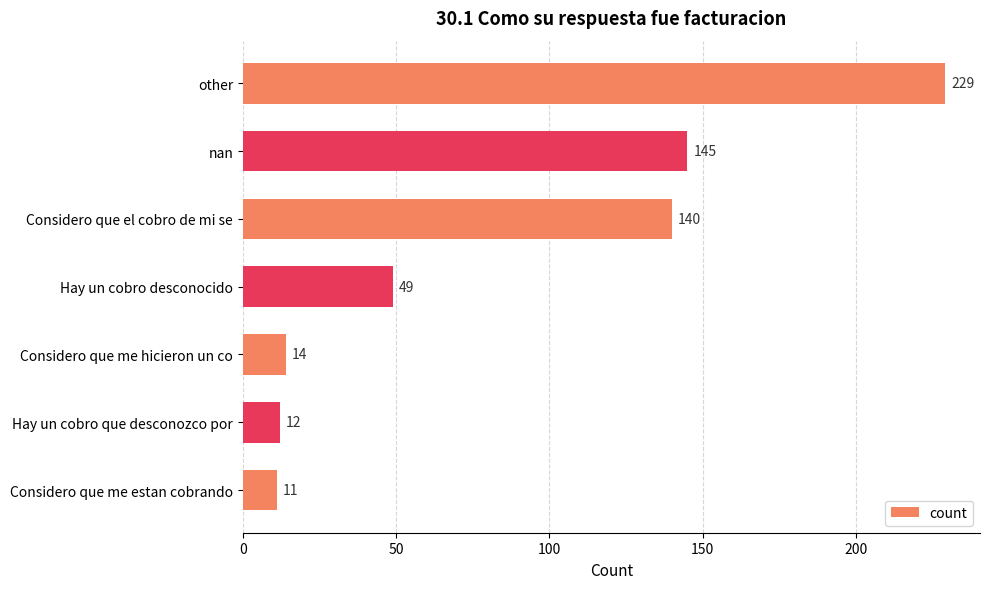

Where is the data nearest to the value 120?

Considero que el cobro de mi se